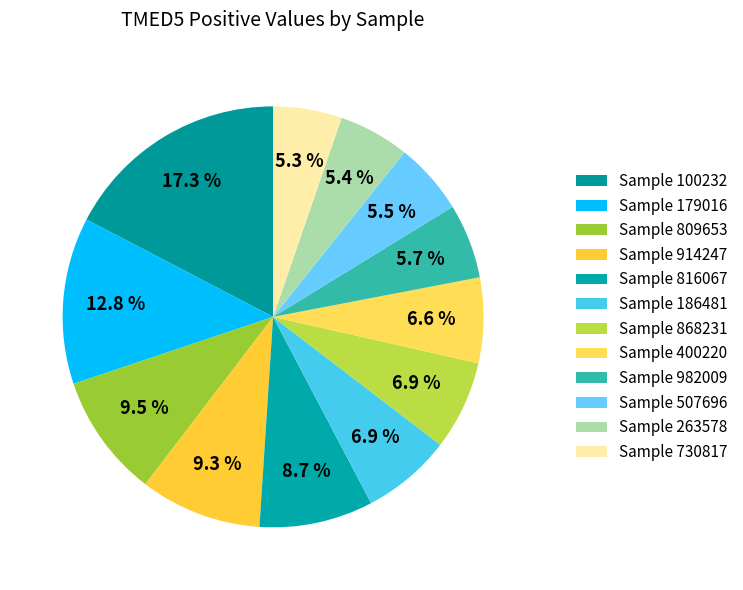

How many slices are in this pie chart?

12